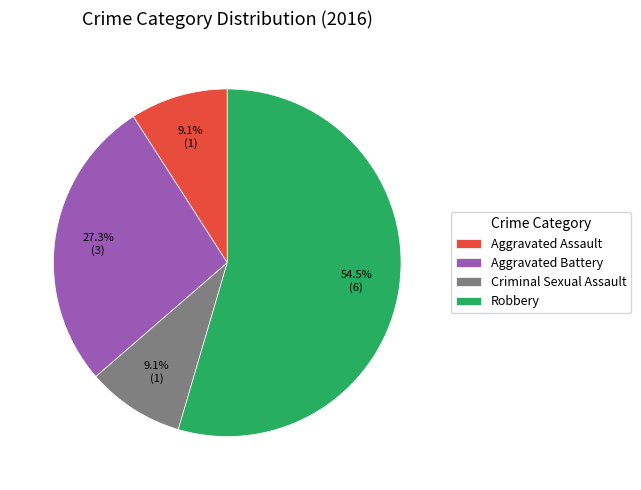

Which has a higher value, Robbery or Aggravated Assault?

Robbery